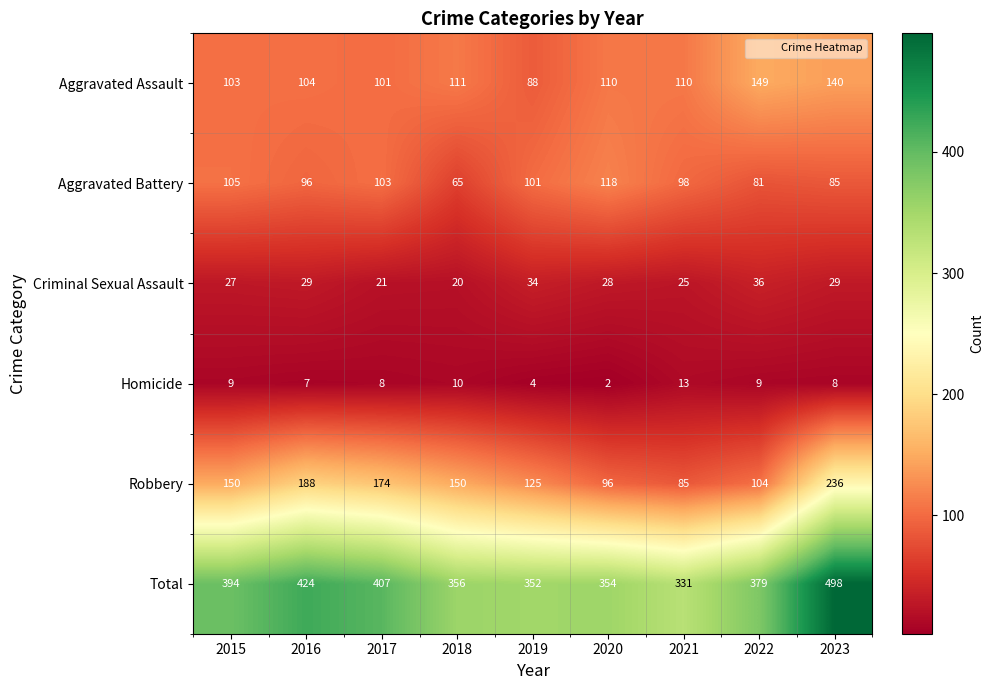

What is the sum of all Aggravated Battery values?

852